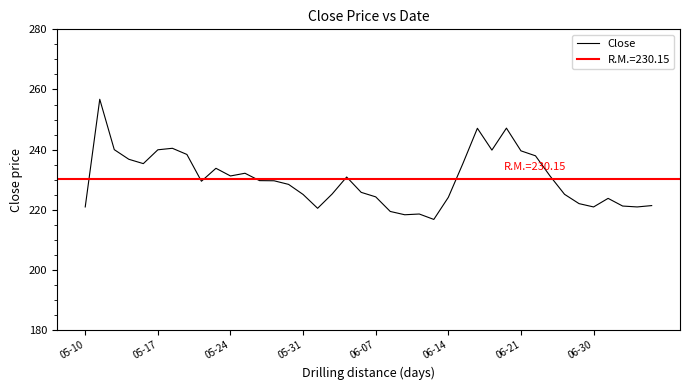

What is the lowest value of the Close series?

216.8